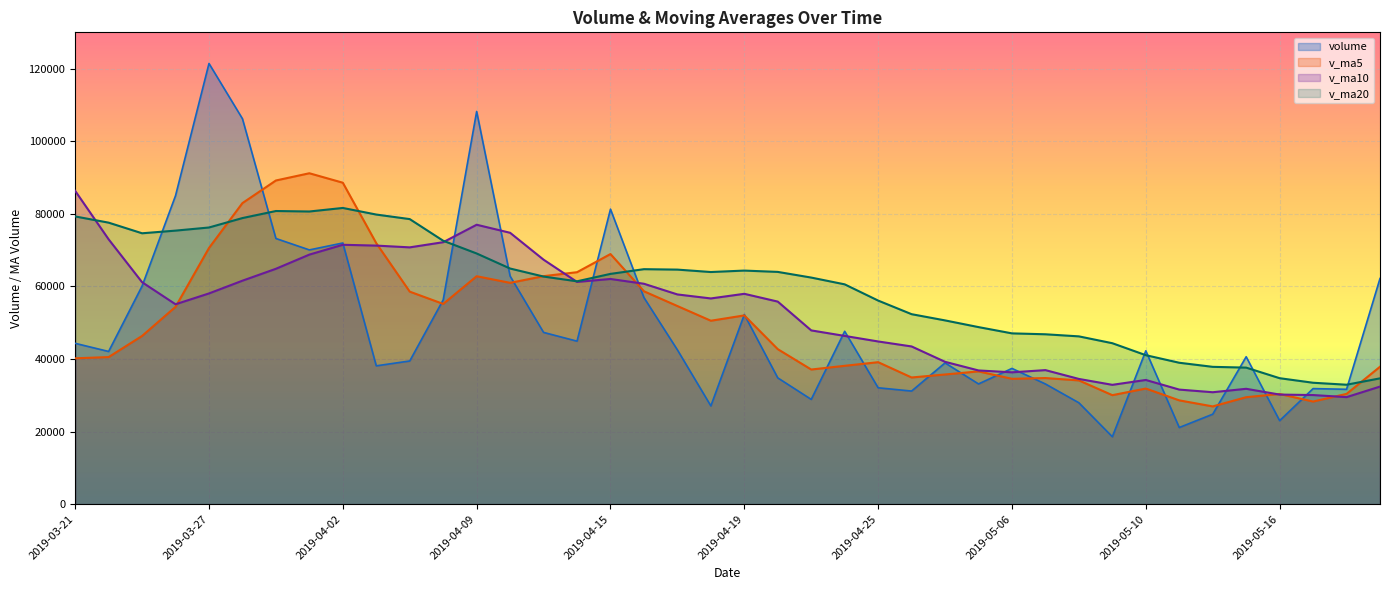

Rank the series at 2019-04-04 from lowest to highest value.

volume, v_ma5, v_ma10, v_ma20